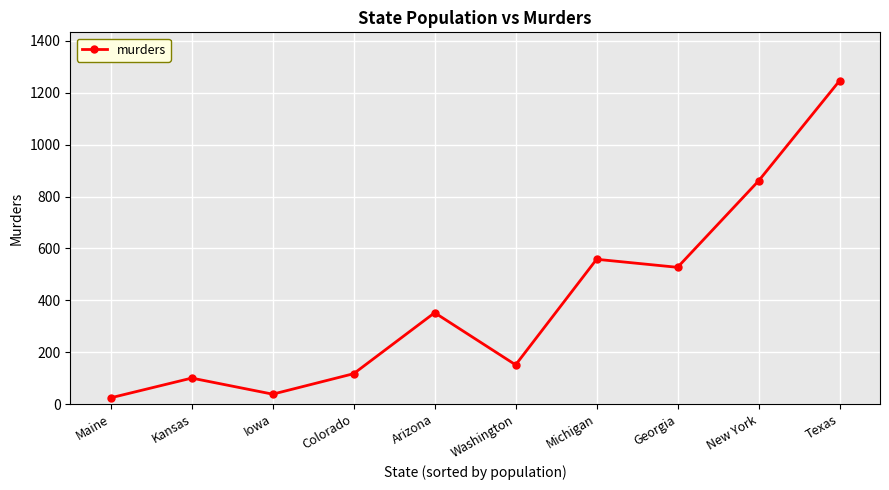

Which has a higher value, Maine or Iowa?

Iowa